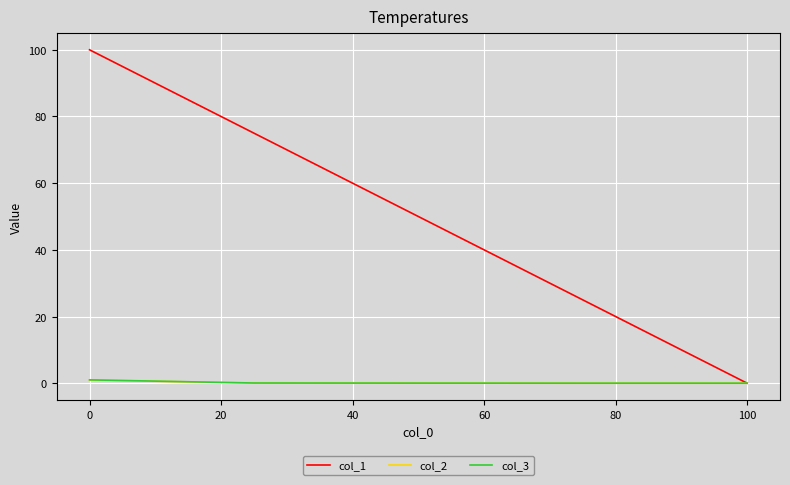

Which series has the widest spread of values?

col_1